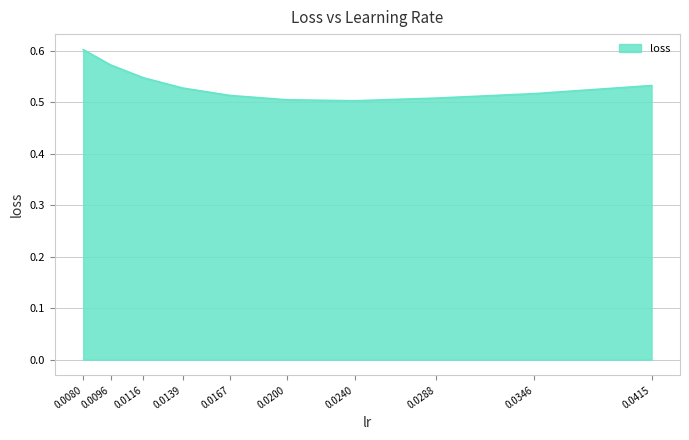

The value at 0.0240 is 0.2. True or false?

False